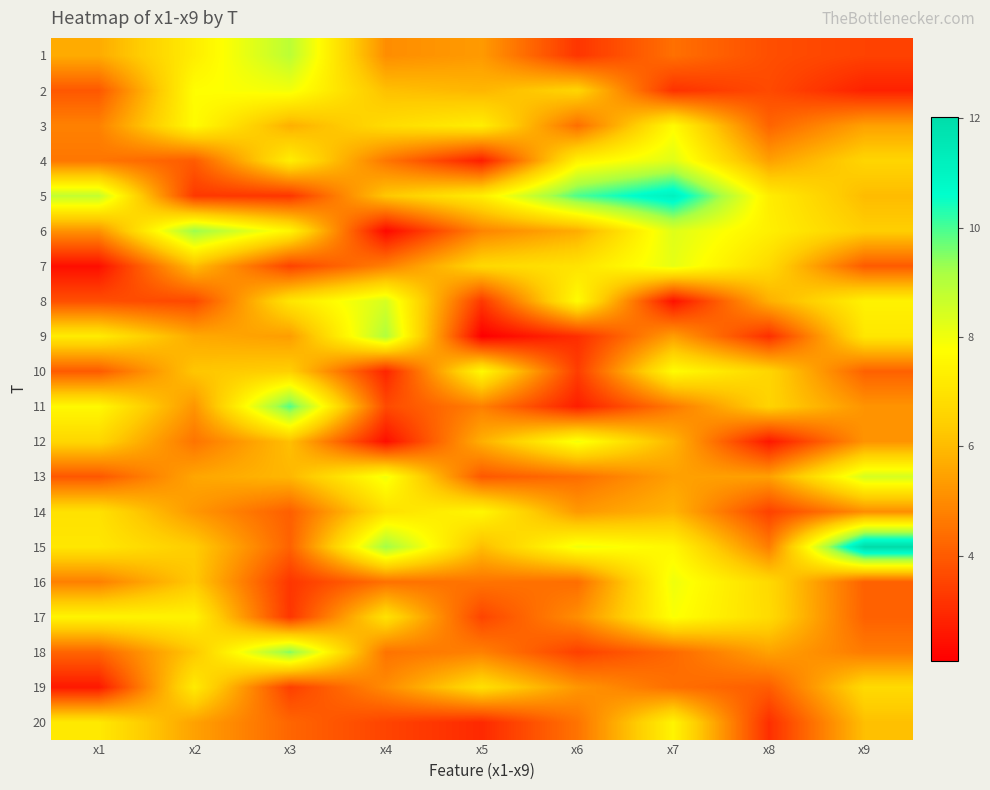

At how many categories does at least one series exceed 6?

9